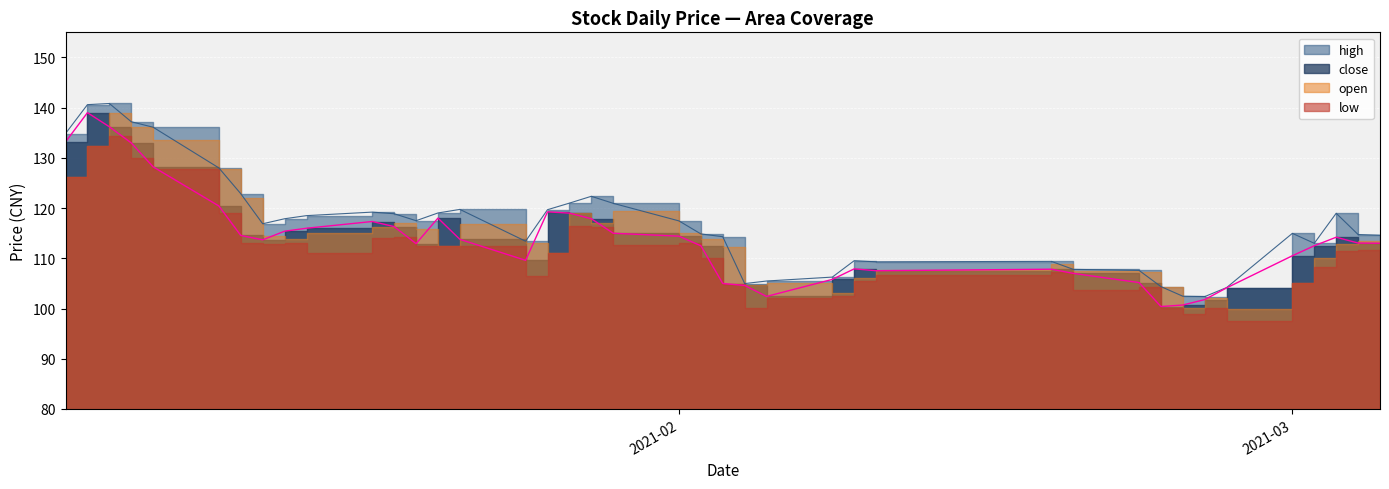

Is the value of close at 2021-02-25 greater than the value of high at 2021-02-24?

No